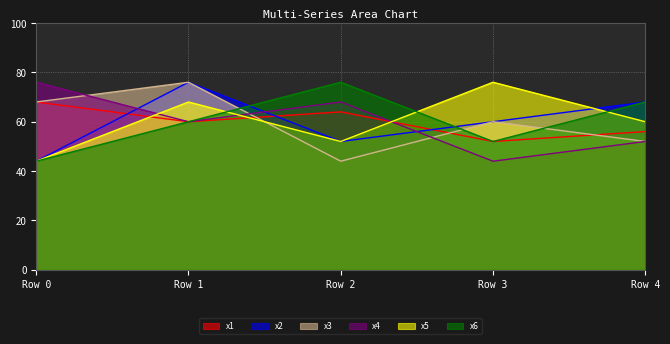

What is the sum of the x3 values at Row 1 and Row 2?

120